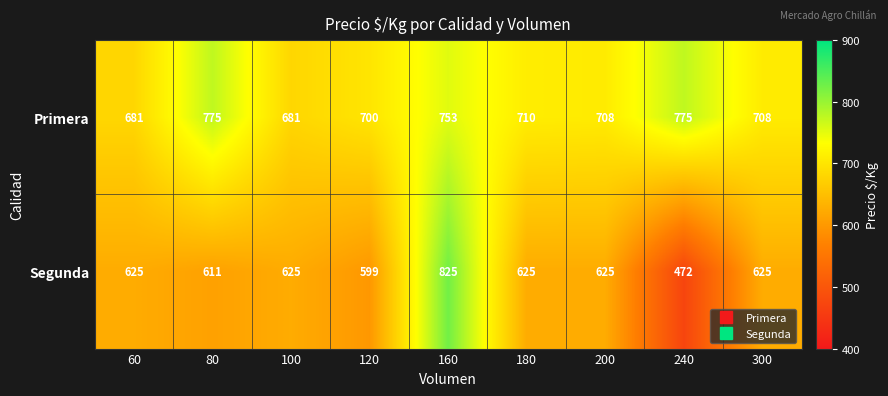

List the series in order of their peak value, highest first.

Segunda, Primera